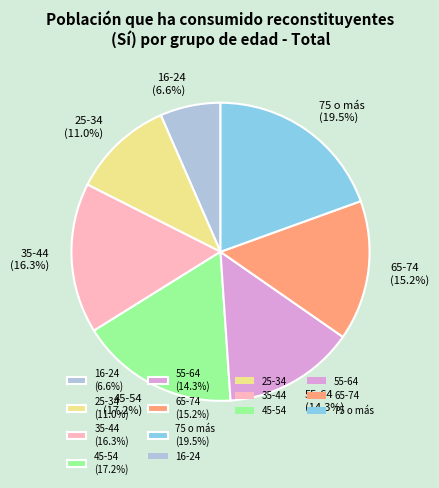

Rank the categories by value from lowest to highest.

16-24, 25-34, 55-64, 65-74, 35-44, 45-54, 75 o más